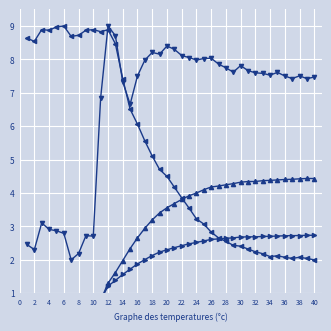

Does the chart display data point markers on the line(s)?

Yes